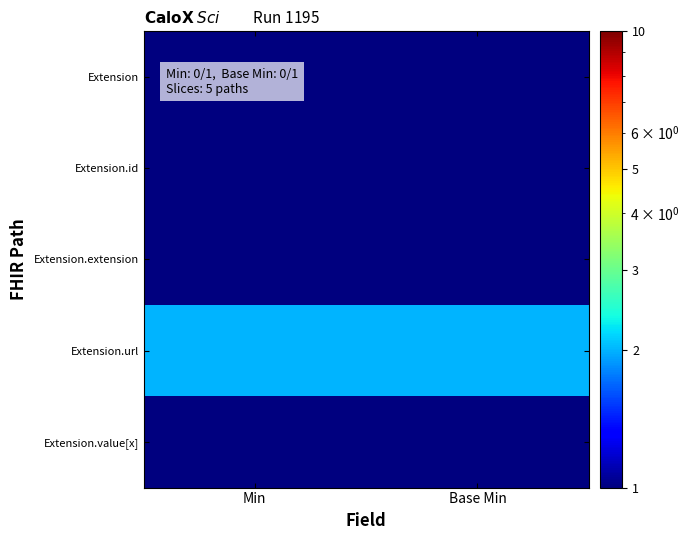

Rank the series at Base Min from highest to lowest value.

Extension.url, Extension, Extension.id, Extension.extension, Extension.value[x]